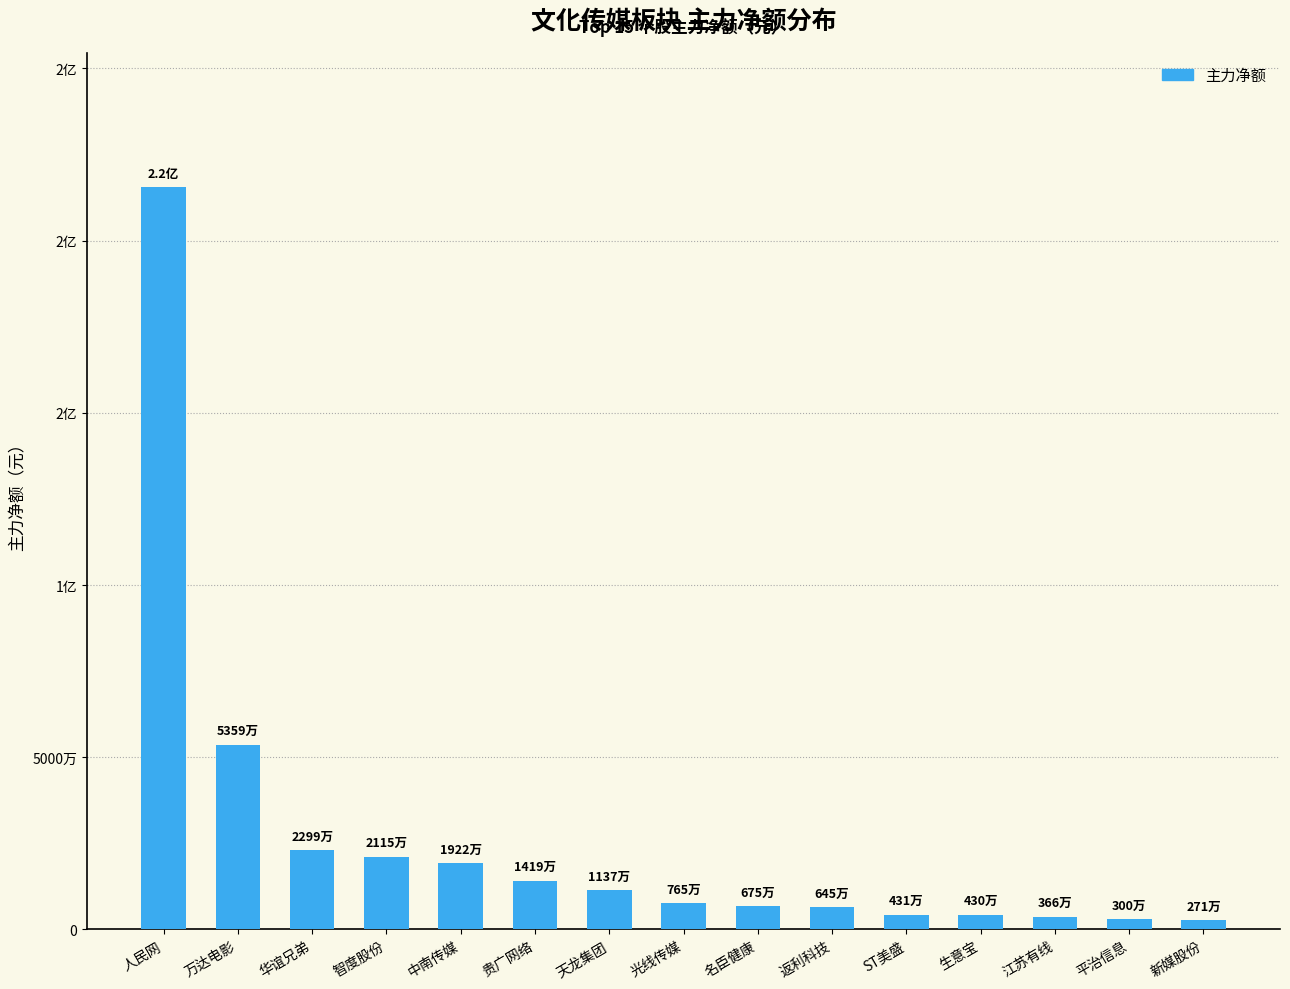

Does the chart contain any negative values?

No